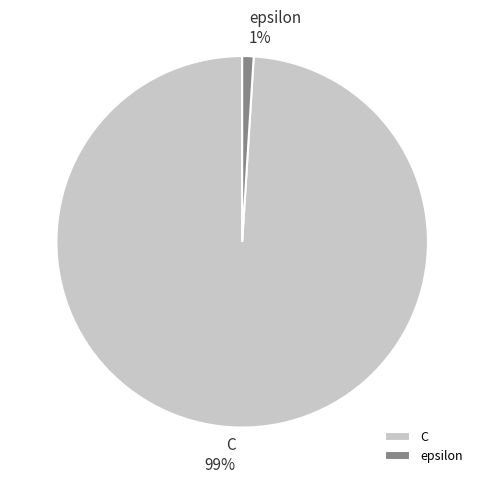

To the nearest percent, what is the difference between the largest and smallest slice percentages?

98%